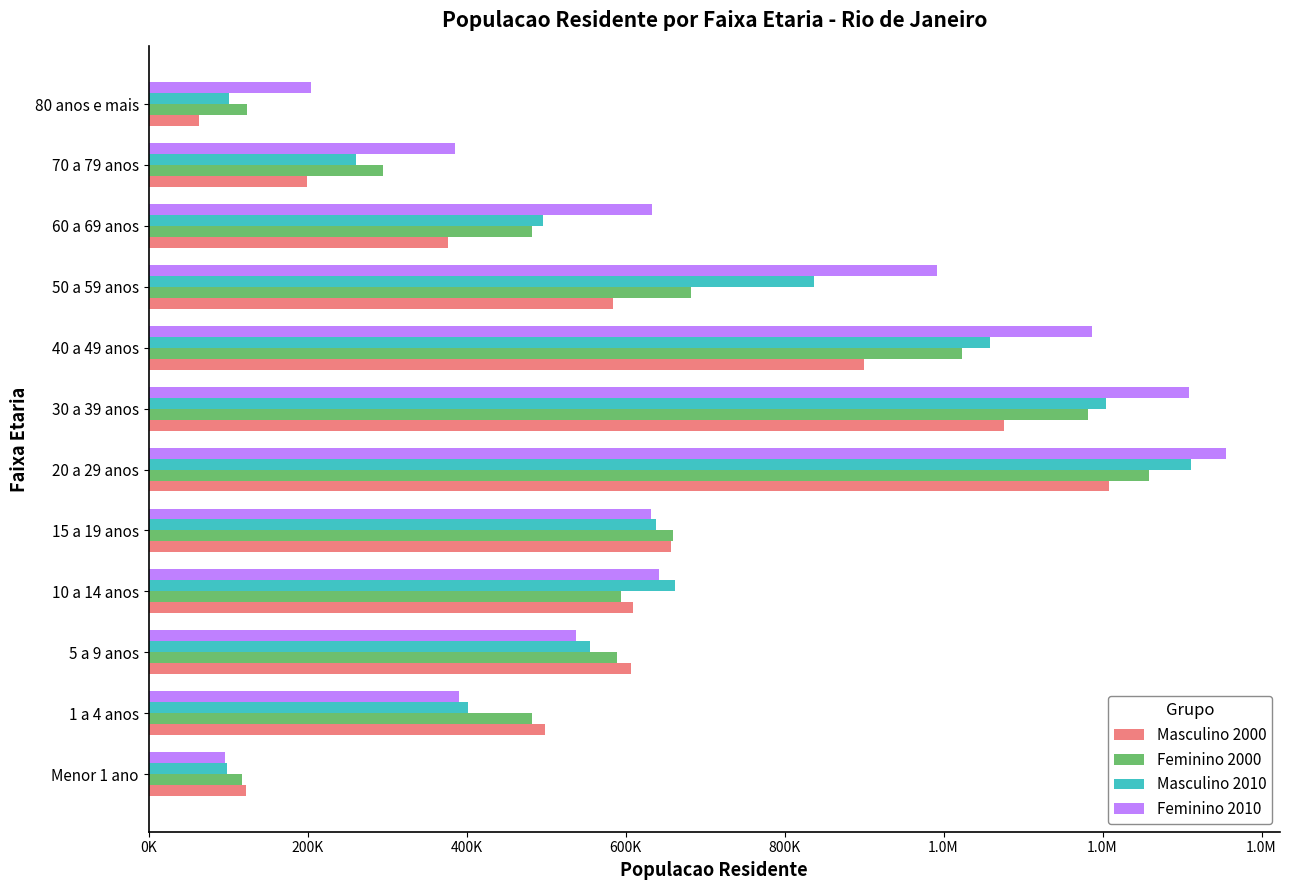

What are all the series names shown in the legend?

Masculino 2000, Feminino 2000, Masculino 2010, Feminino 2010